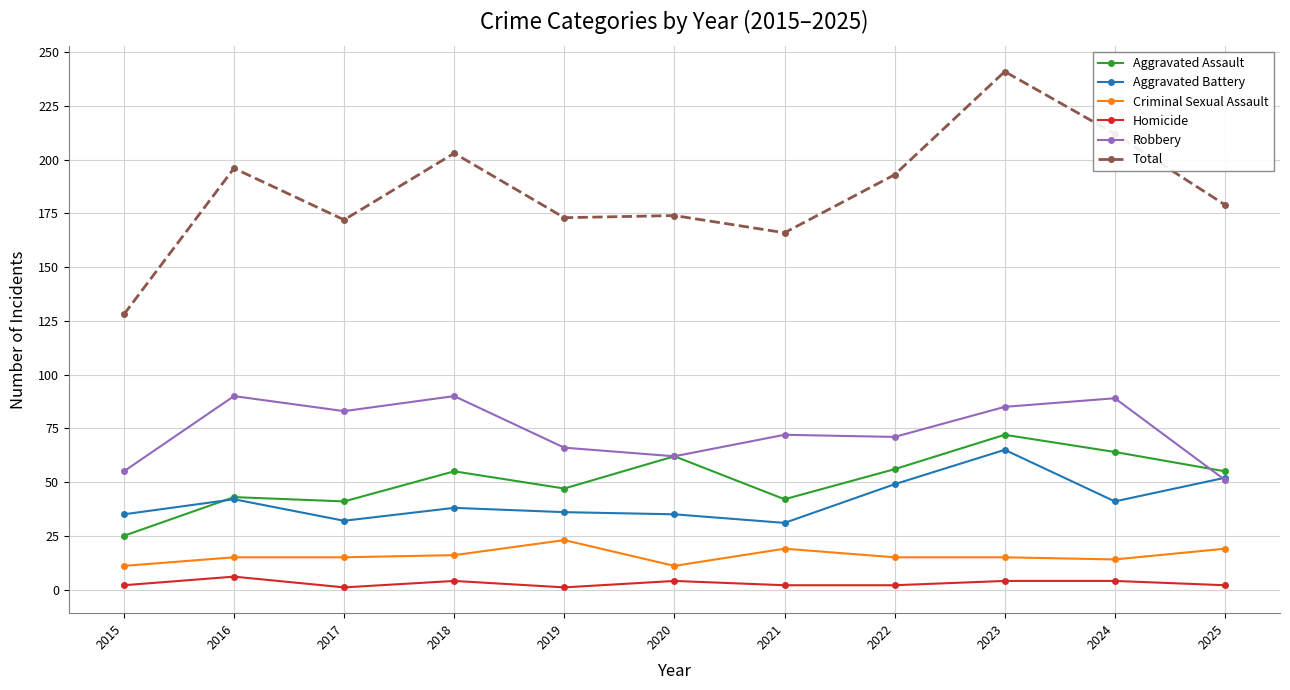

How many intersections are there between Aggravated Battery and Robbery?

1